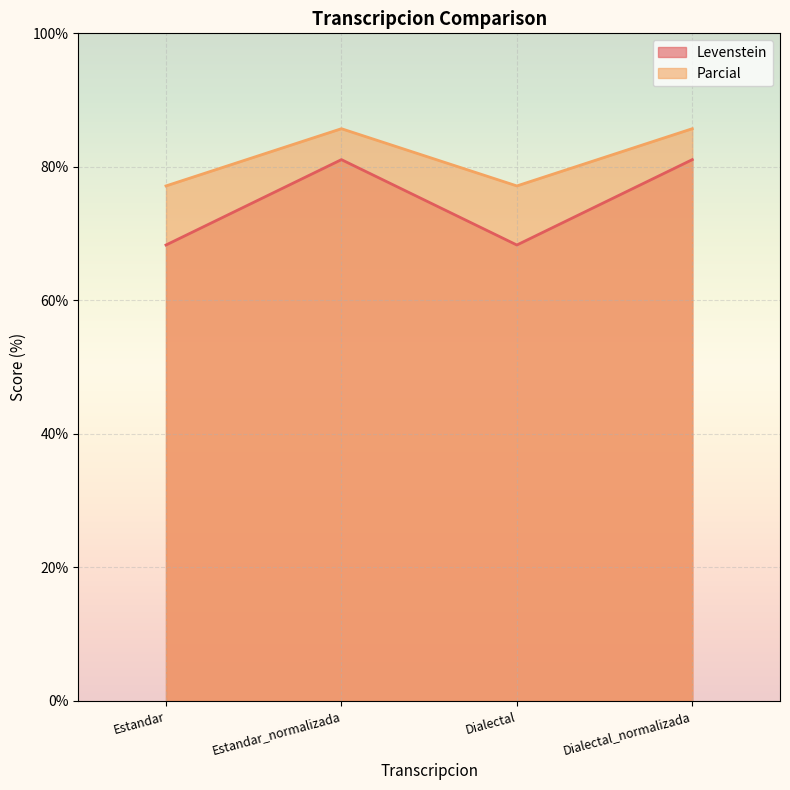

In Parcial, how many points are higher than both neighbors (excluding endpoints)?

1